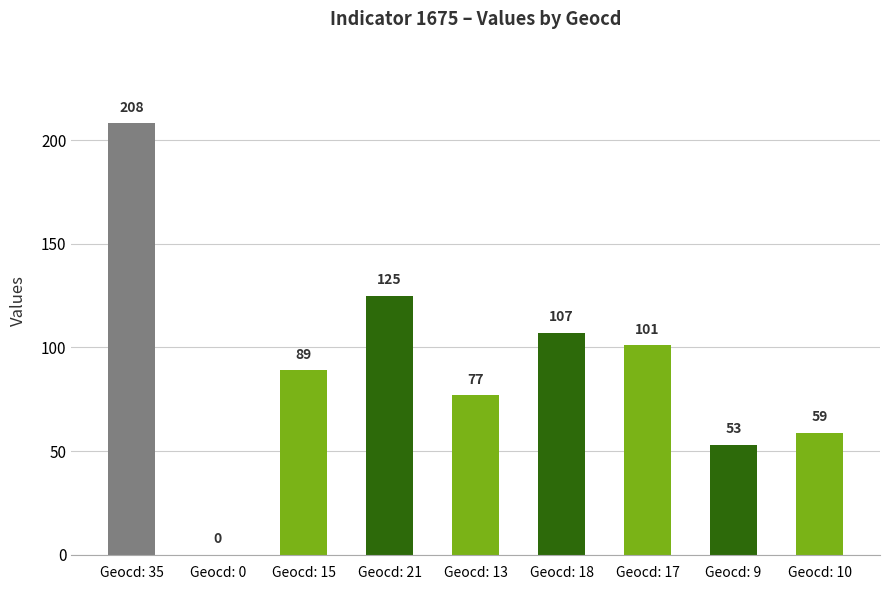

Which label corresponds to the largest value in the chart?

Geocd: 35